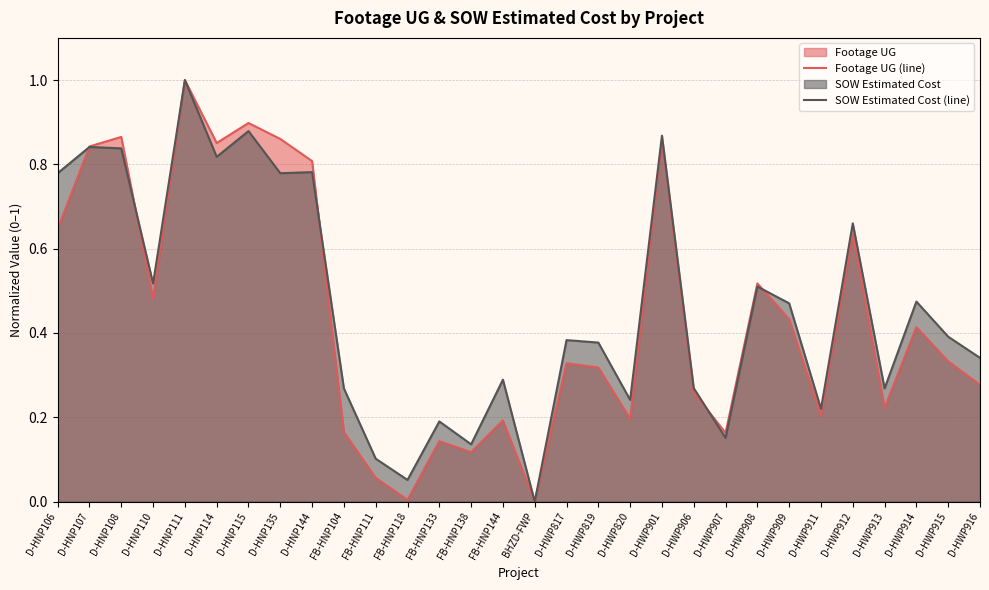

Which category has the lowest value across all series?

BHZD-FWP